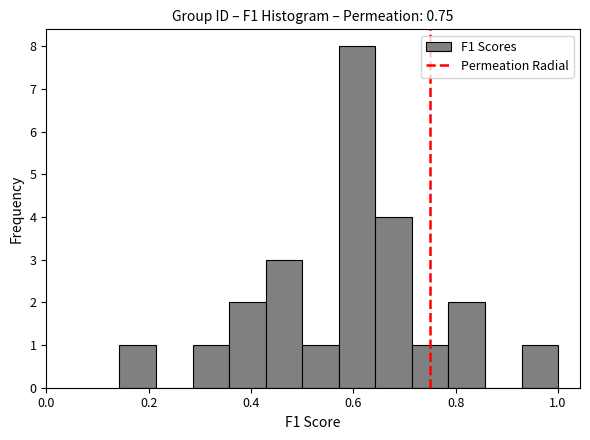

Around what value on the x-axis is the tallest bar? Give the approximate position of its centre, as read against the axis.

0.60